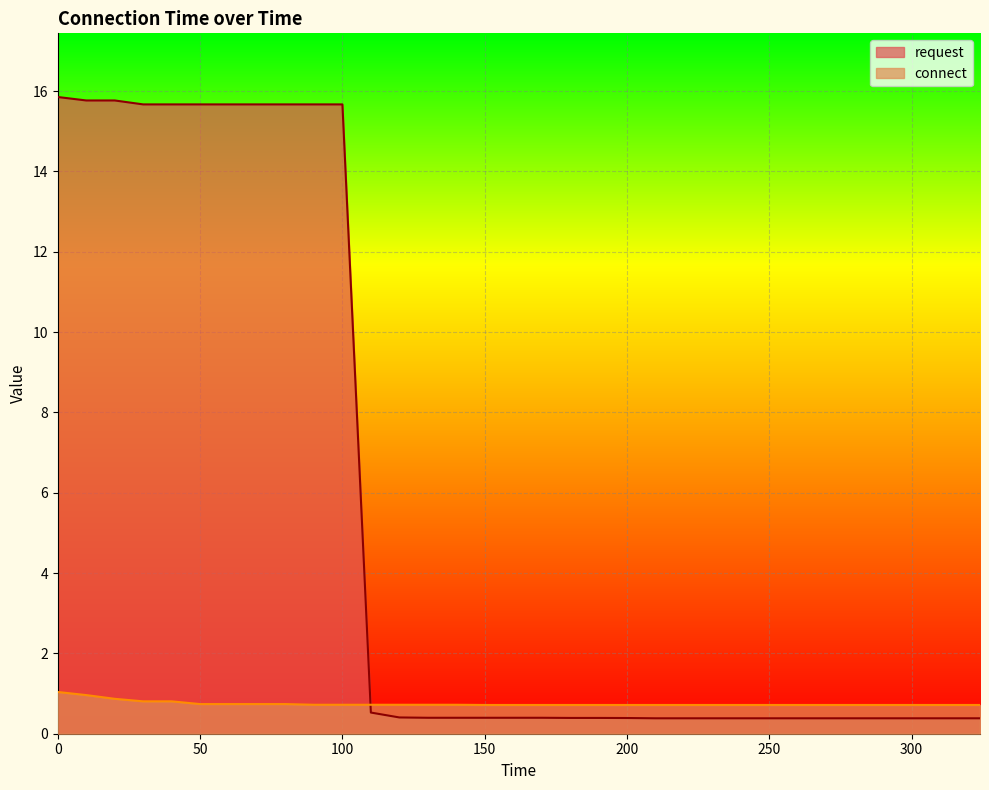

Count the connect values in the range 0 to 1.

33